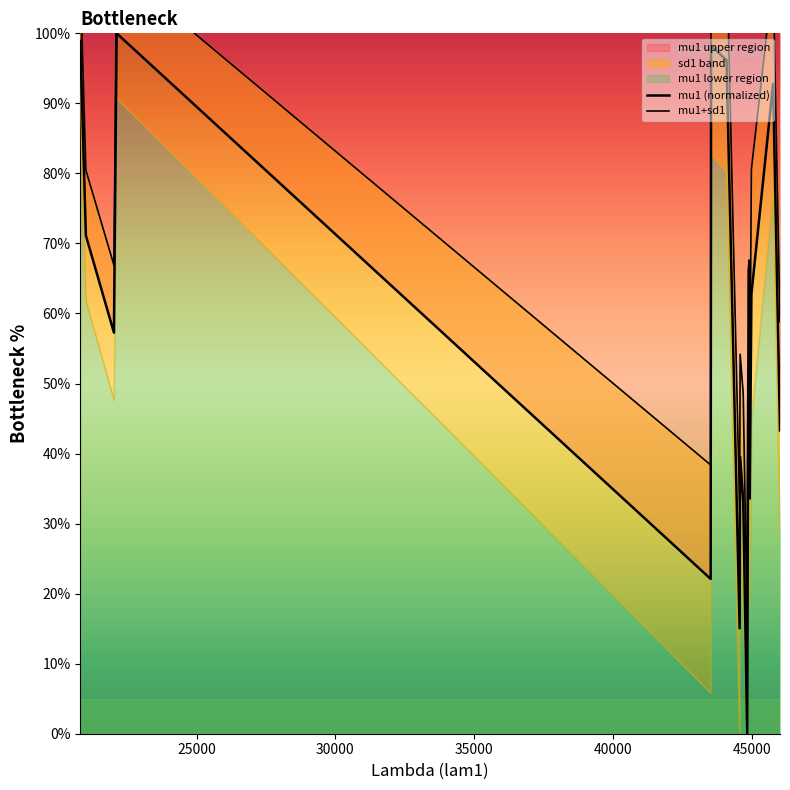

What is the maximum value shown in the chart?

113.8